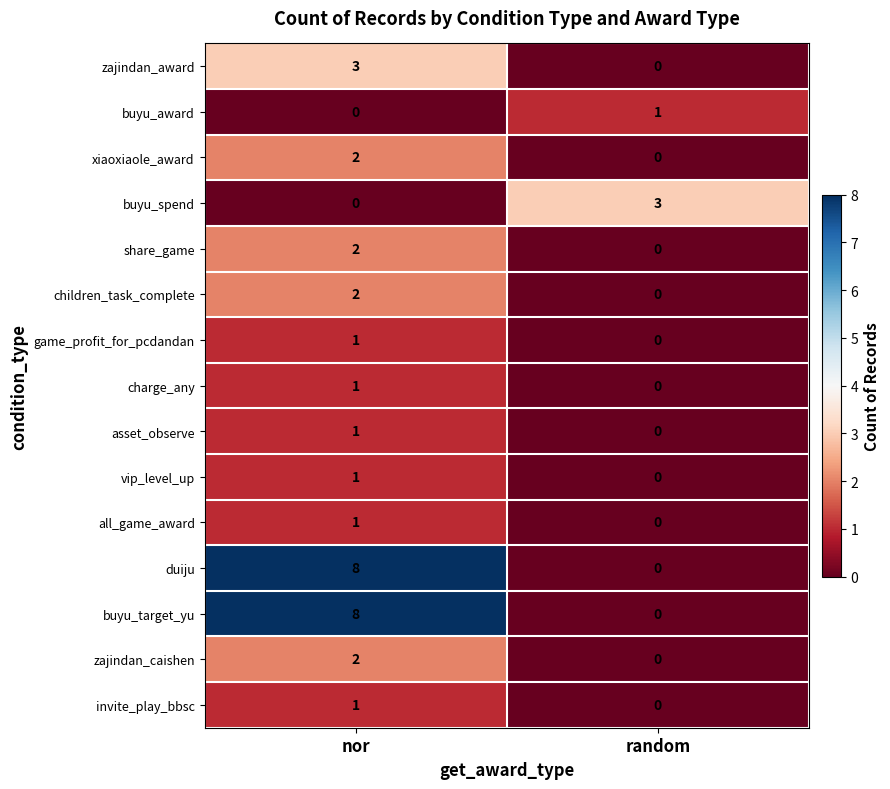

What is the difference between the highest and lowest values at random?

3